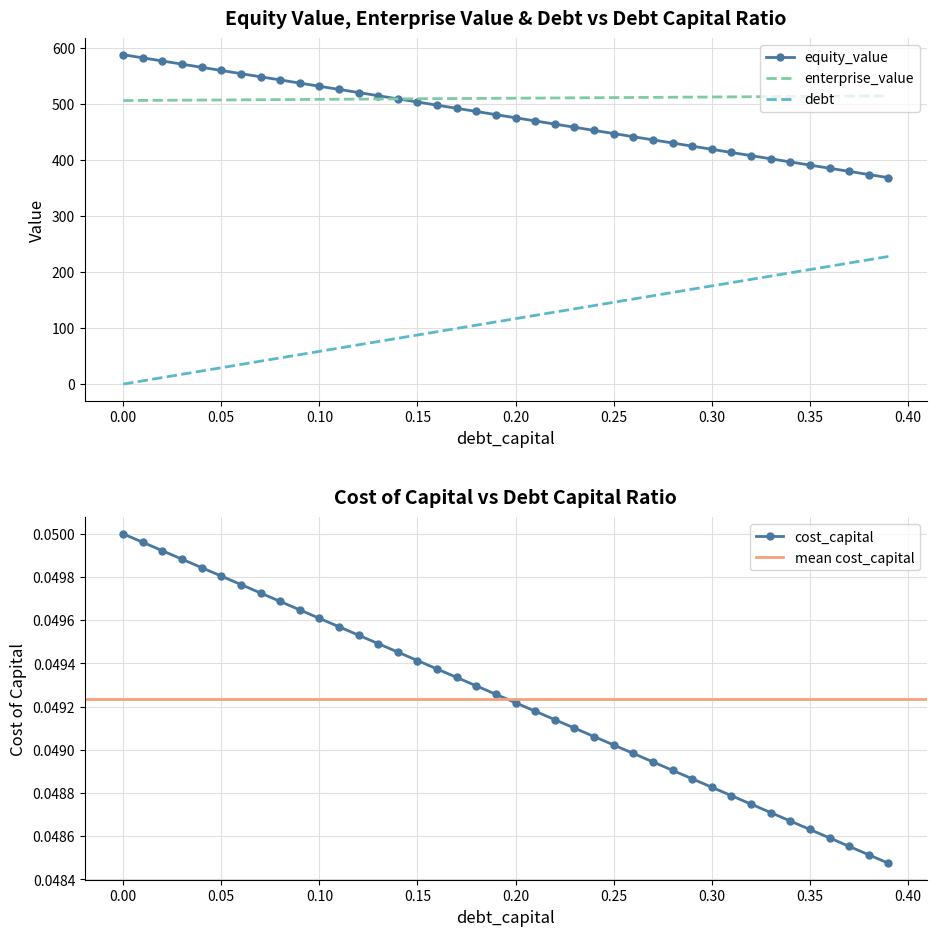

True or false: equity_value and debt intersect in this chart.

False